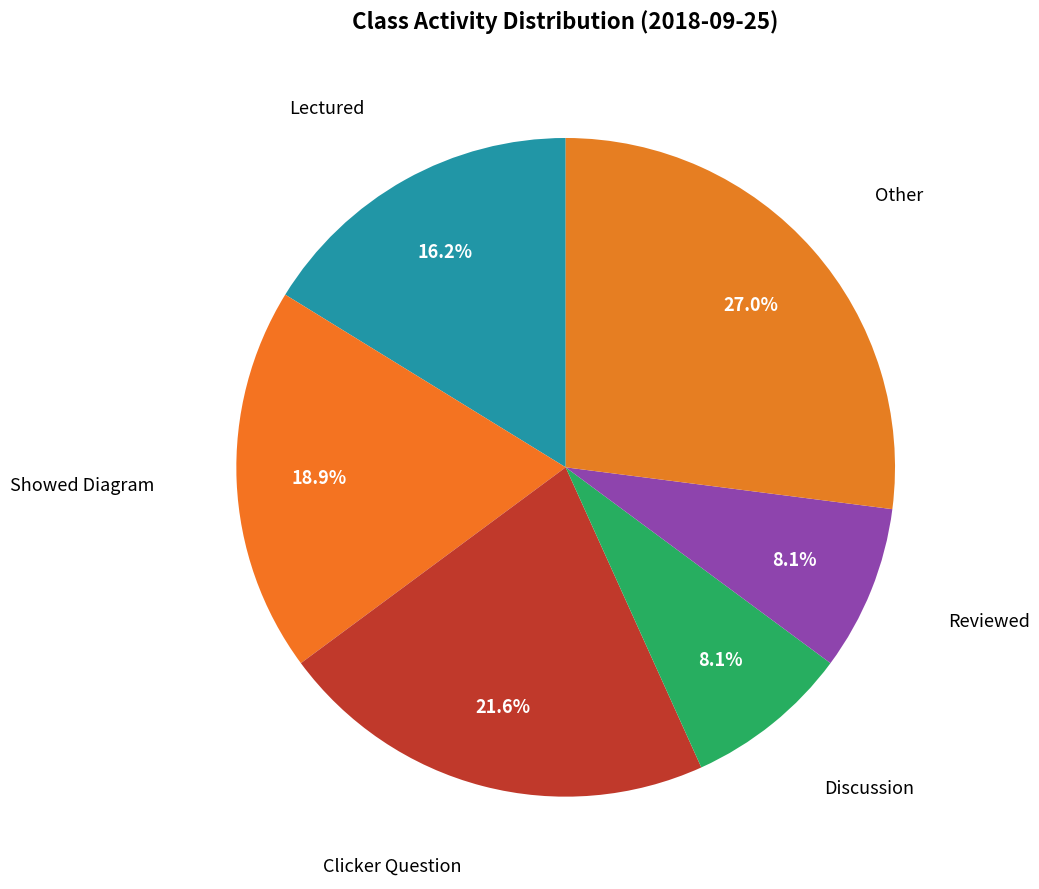

Approximately how many times larger is the value at Showed Diagram compared to Discussion?

2.3